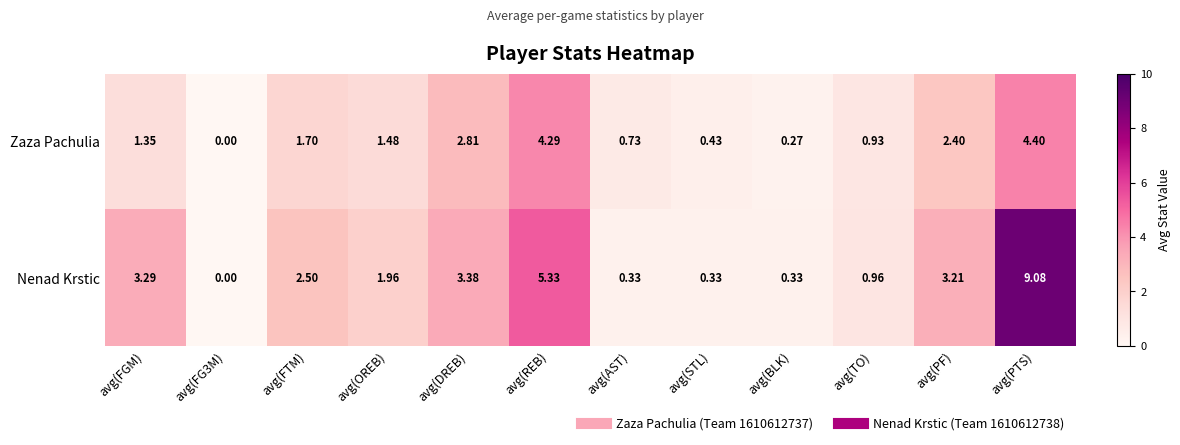

At which label does Zaza Pachulia first exceed 1?

avg(FGM)